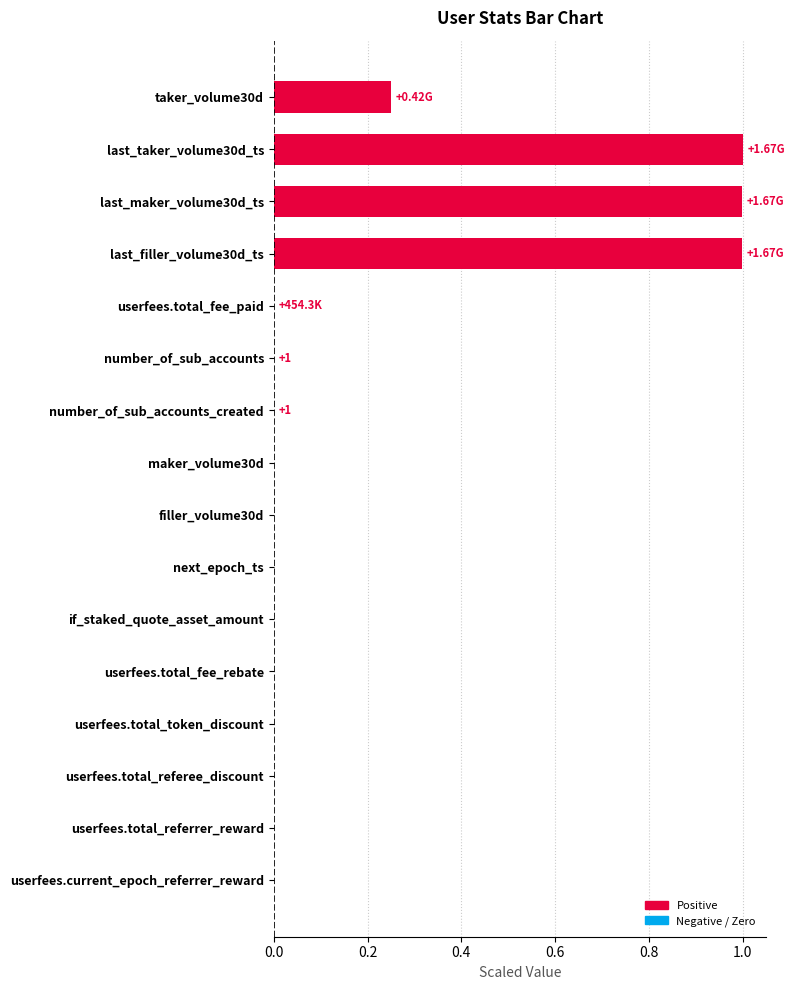

What is the sum of all values?

3.2